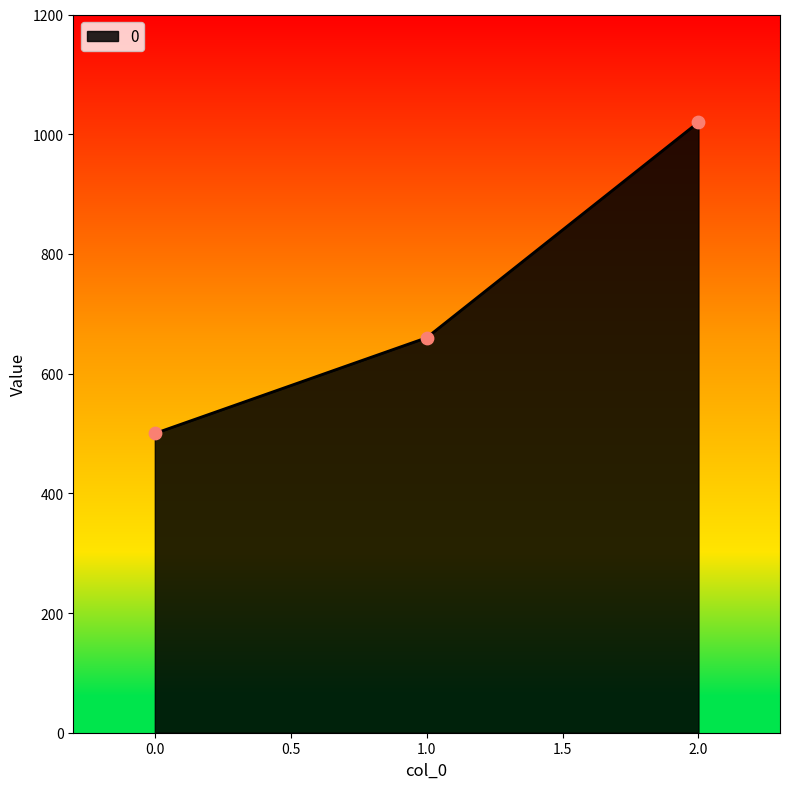

Approximately how many times larger is the value at 0.0 compared to 2.0?

0.5